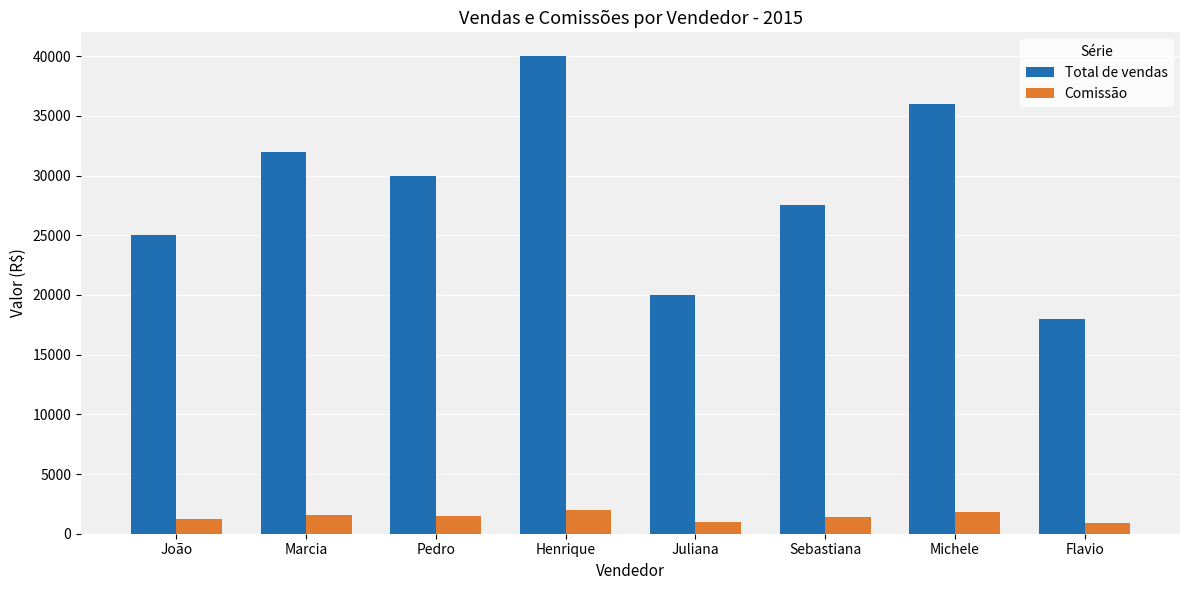

The value of Total de vendas at Pedro is 46913. True or false?

False